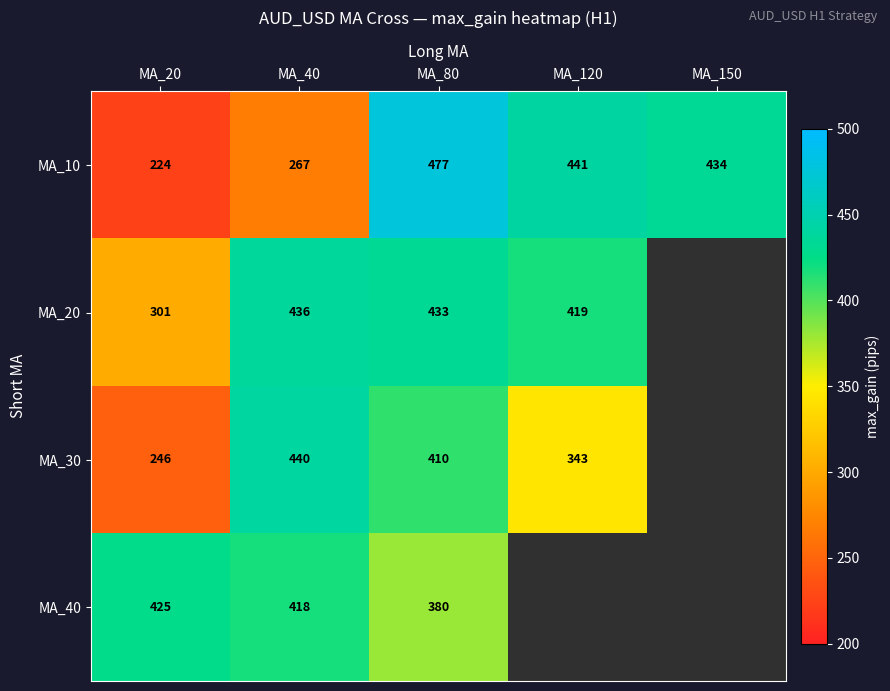

Between MA_150 and MA_120, which is larger?

MA_120